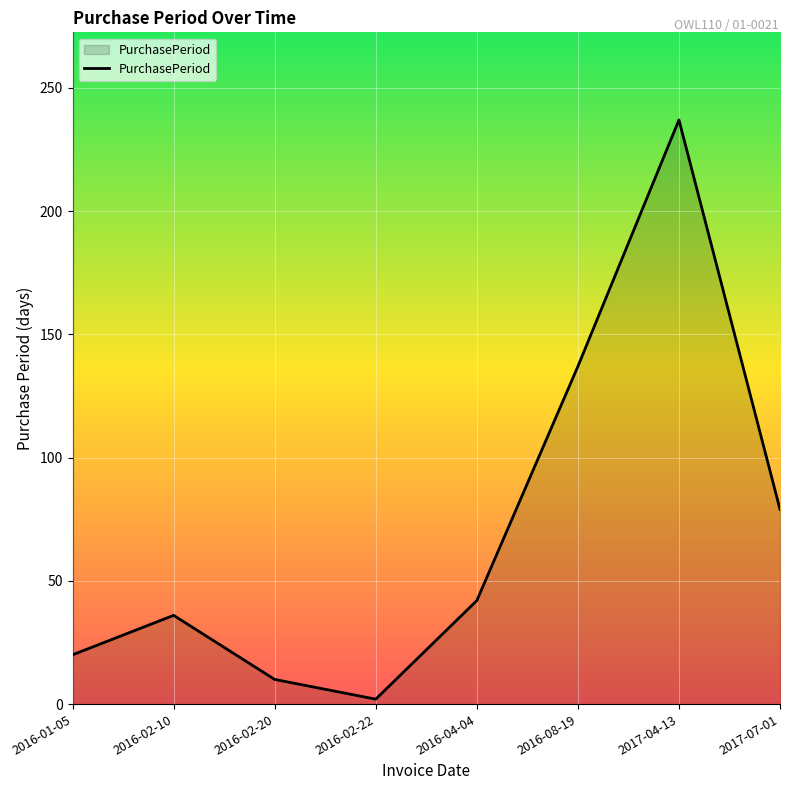

Which label corresponds to the smallest value in the chart?

2016-02-22